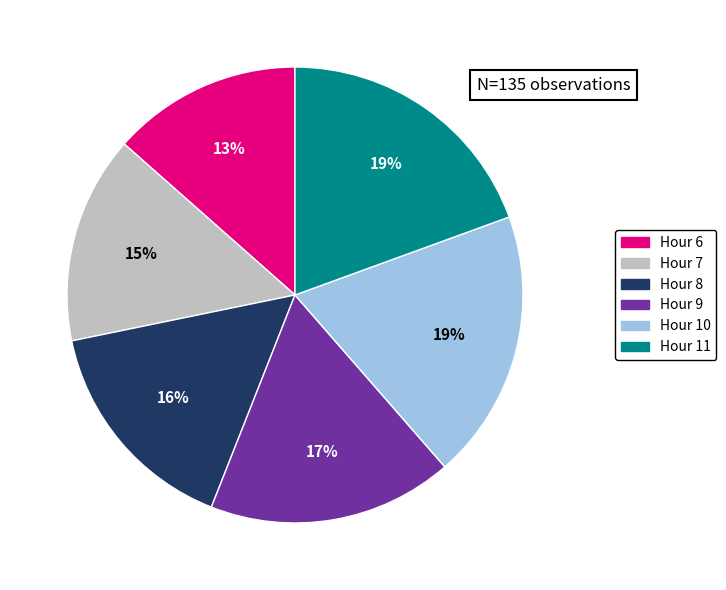

Which category has the smallest portion of the pie?

Hour 6